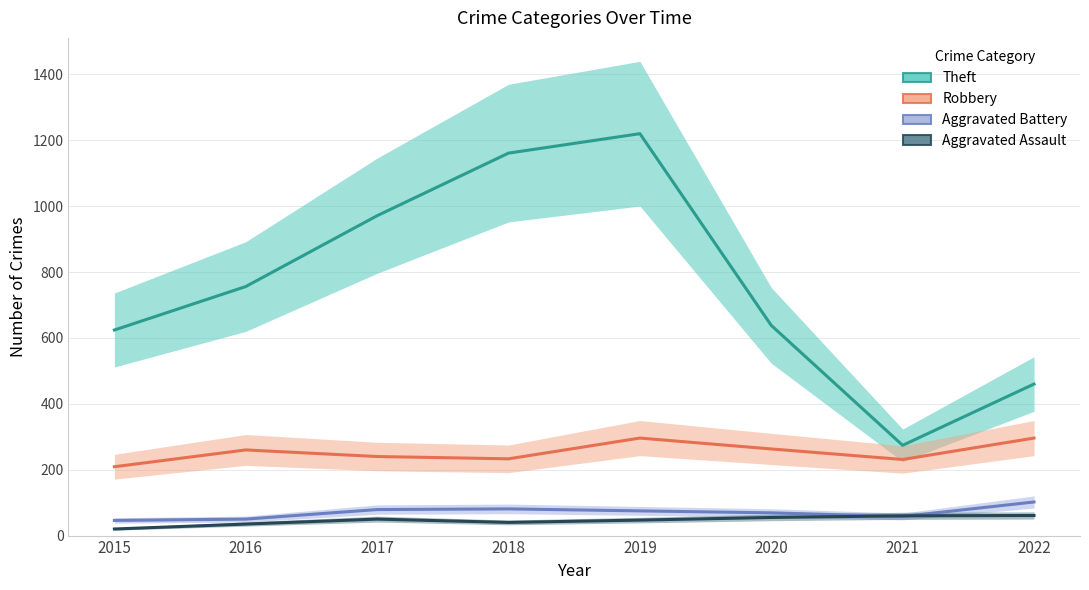

What is the value of the Robbery point at the 5th from the left?

296